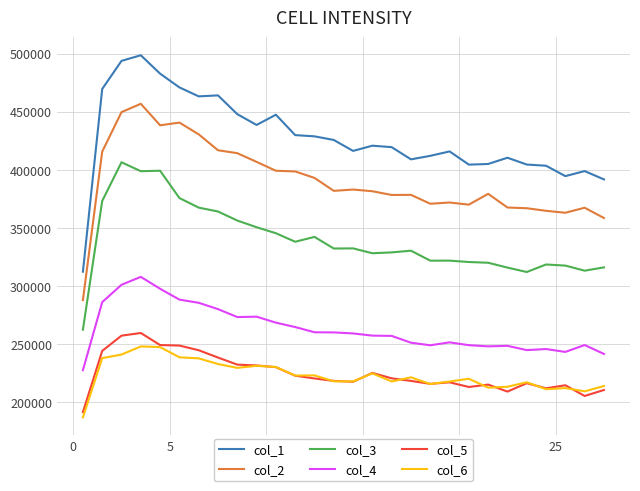

What is the smallest value displayed?

187024.0